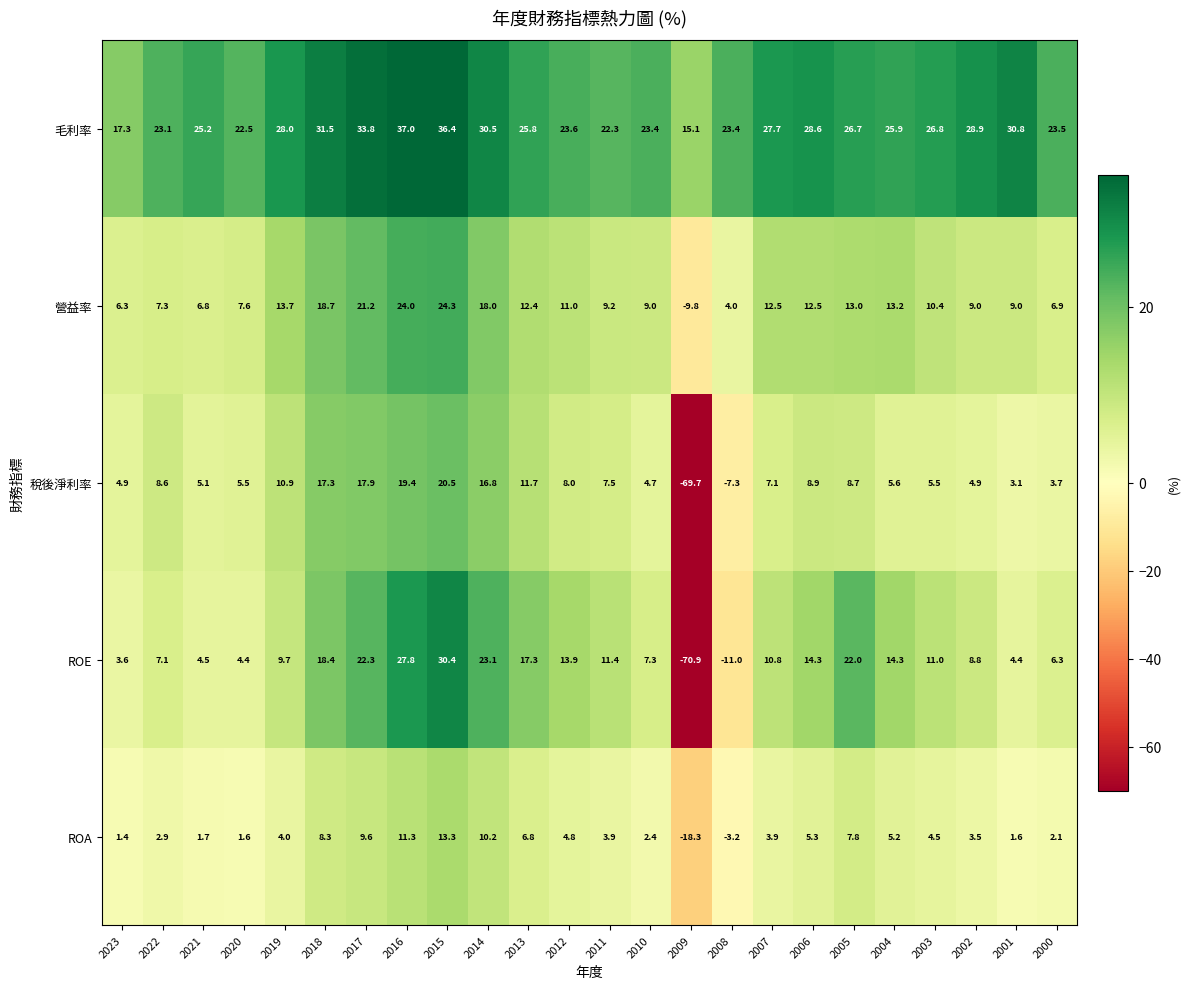

At which label is 毛利率 closest to 26?

2004